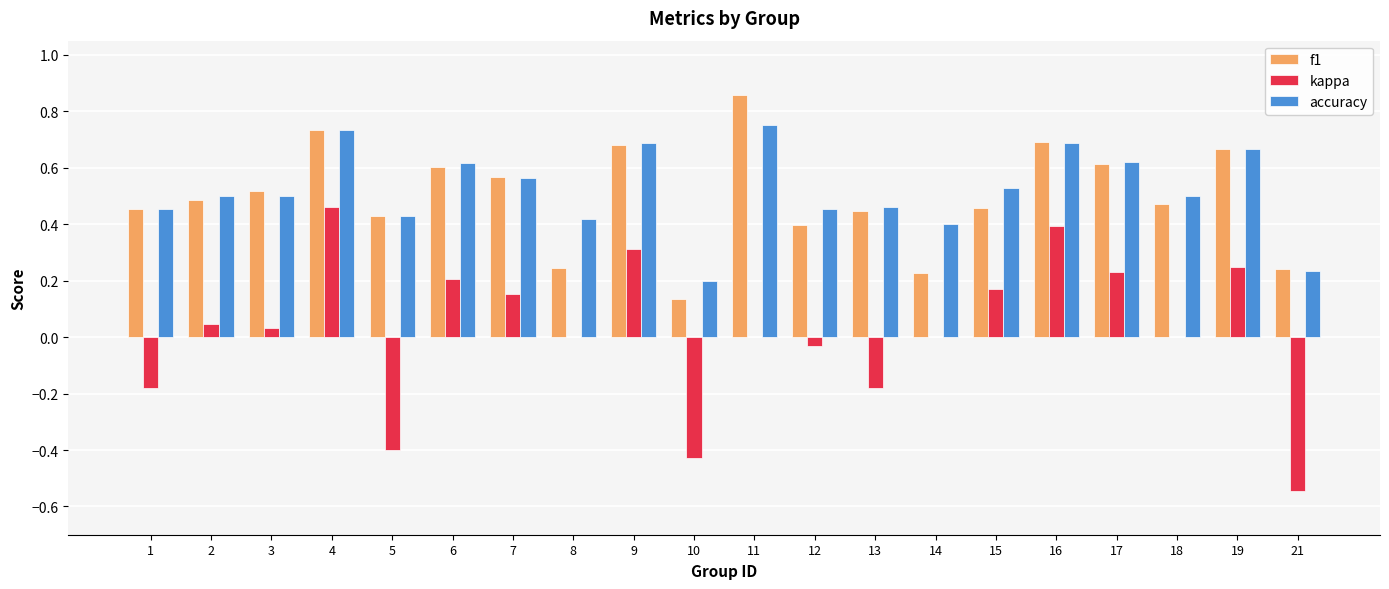

At which category is the sum across all series the highest?

4